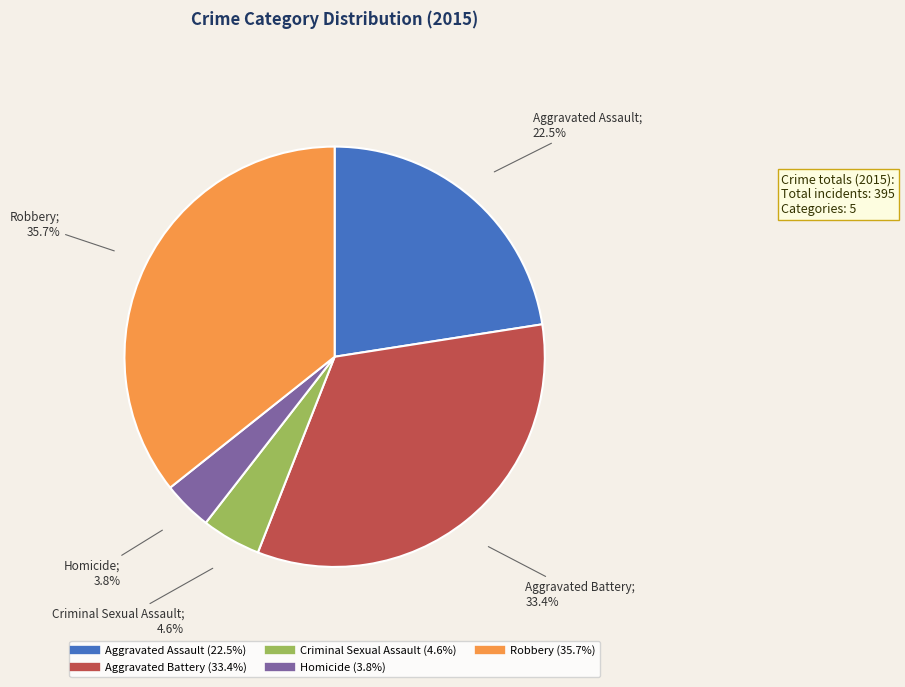

Rank the categories by value from lowest to highest.

Homicide, Criminal Sexual Assault, Aggravated Assault, Aggravated Battery, Robbery